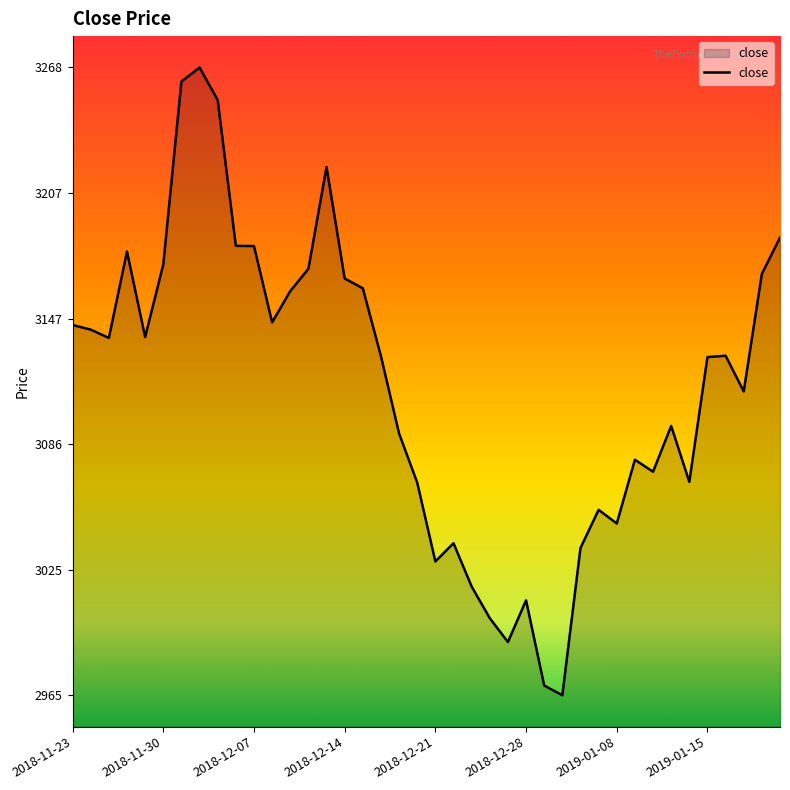

How many lines are shown in the chart?

1